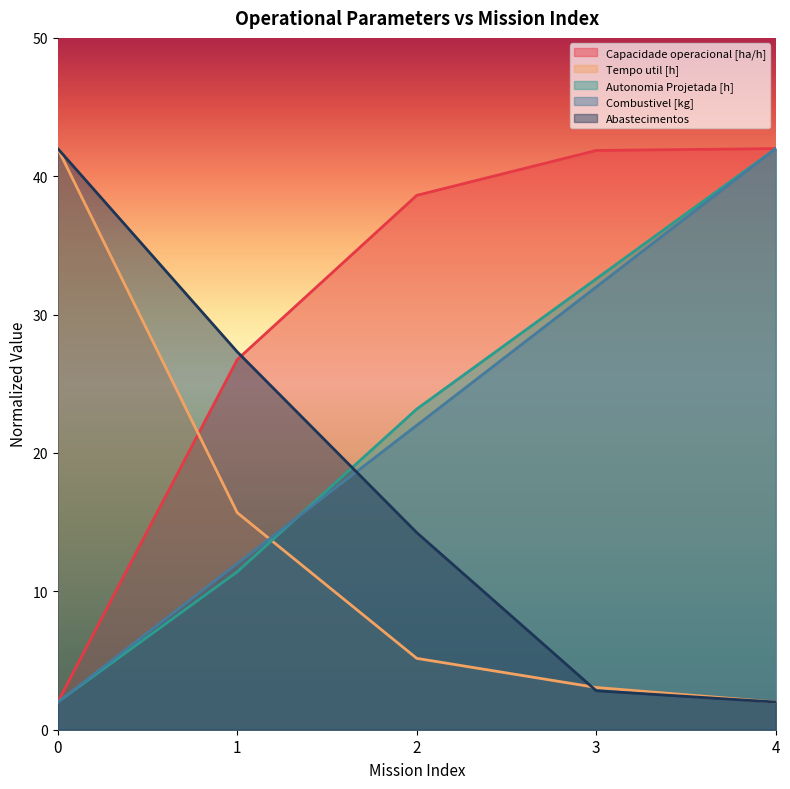

After their last crossing, which series has the higher values: Abastecimentos or Tempo util [h]?

Tempo util [h]